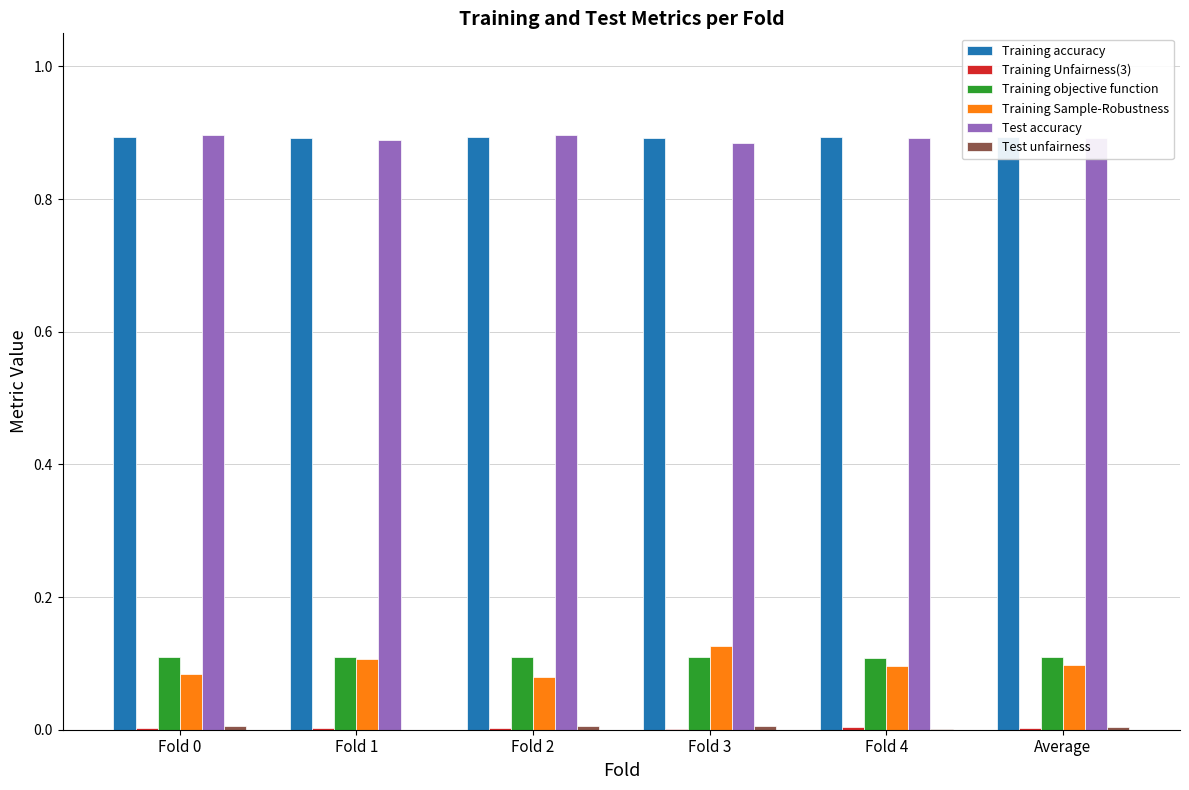

What is the sum of all Training accuracy values?

5.4